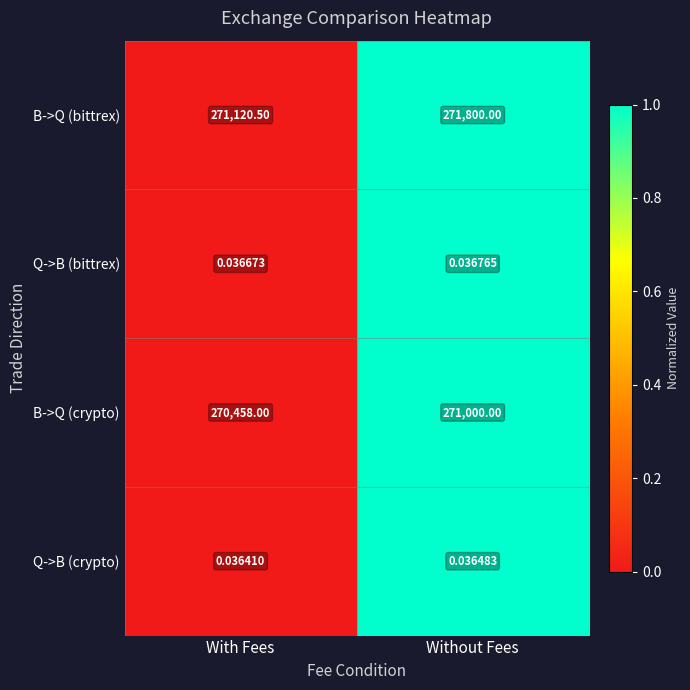

Which series changed the most between With Fees and Without Fees?

B->Q (bittrex)